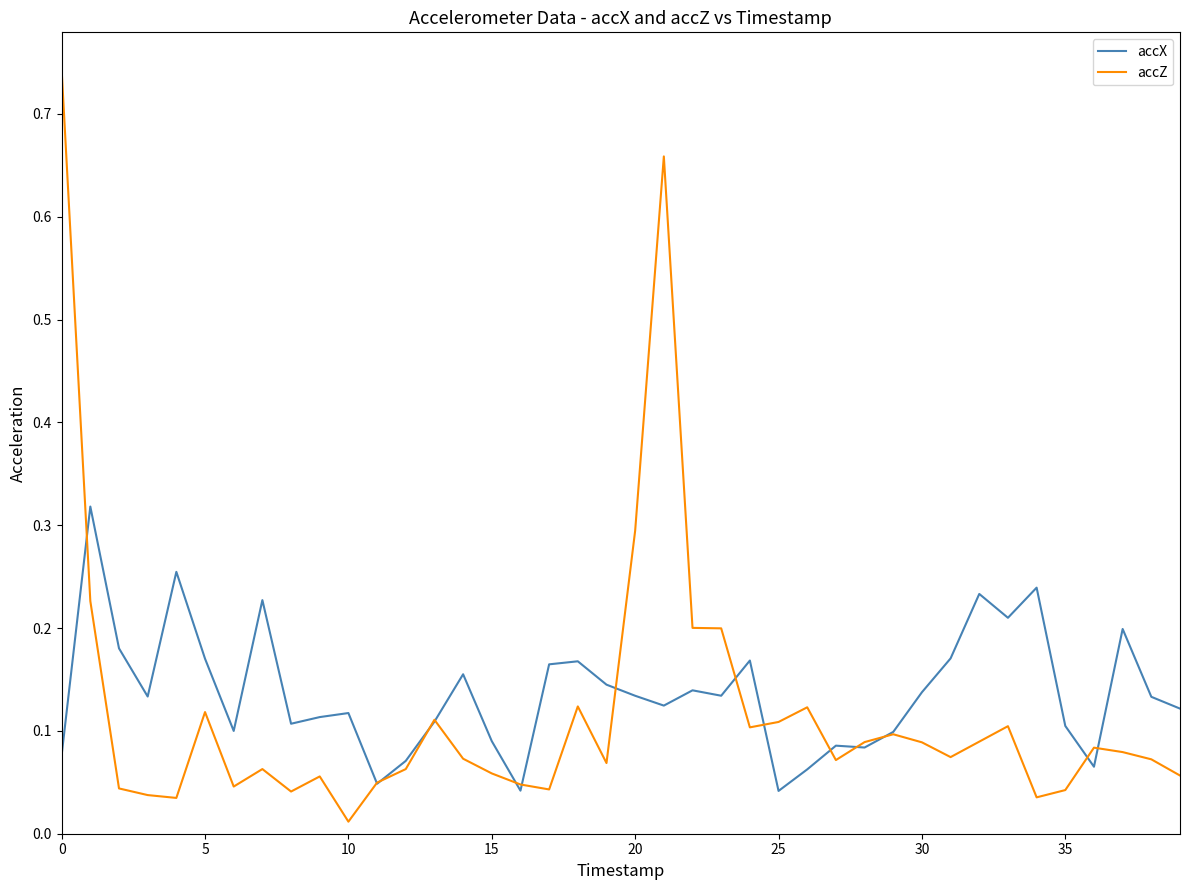

Rank the series by their maximum value, from lowest to highest.

accX, accZ